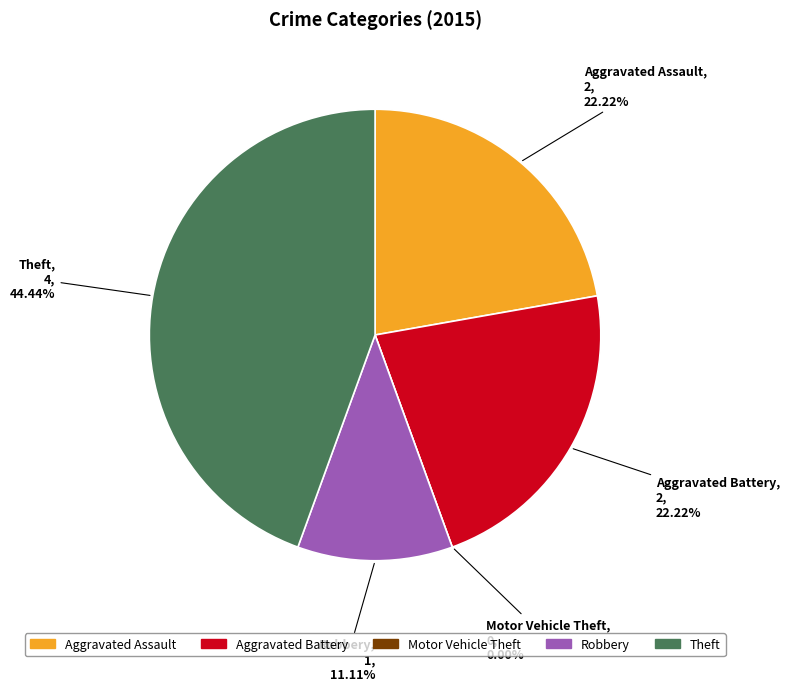

Count the number of slices in the pie.

5